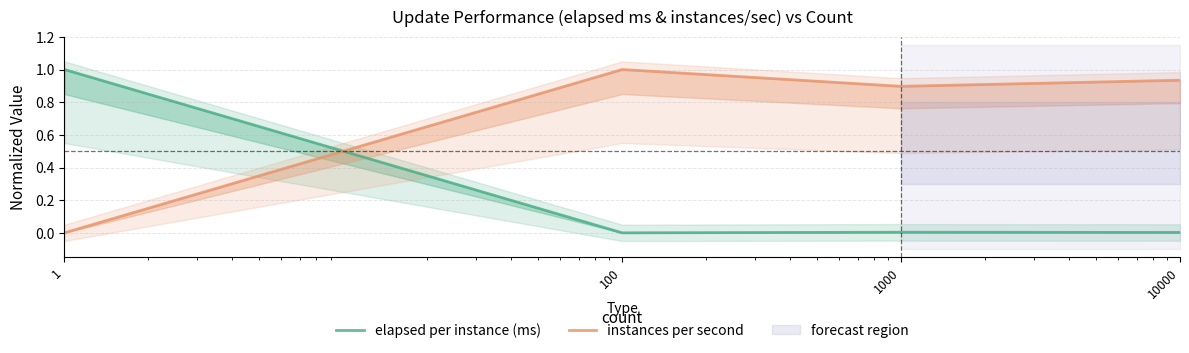

Reading left to right, what are all the values shown in this chart?

elapsed per instance (ms): 1.0	0.0	0.0	0.0
instances per second: 0.0	1.0	0.9	0.9